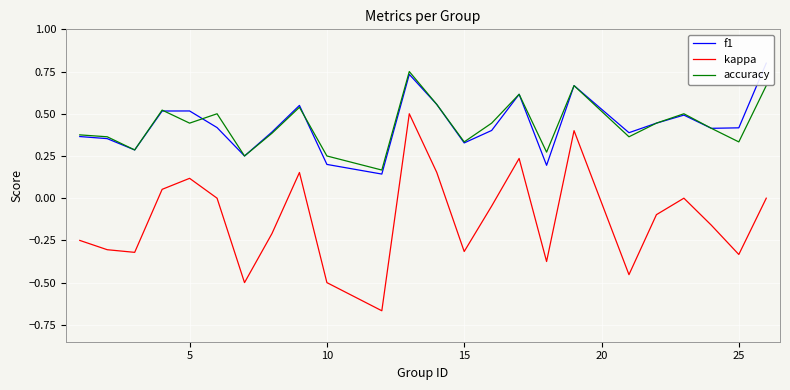

True or false: accuracy and kappa intersect in this chart.

False